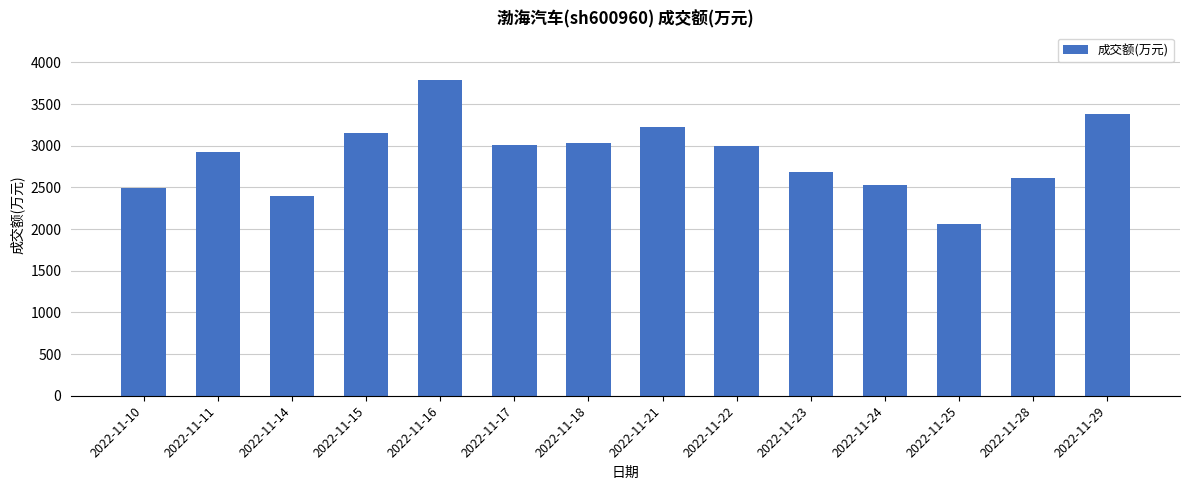

Are the bars grouped side by side (vs. stacked)?

No